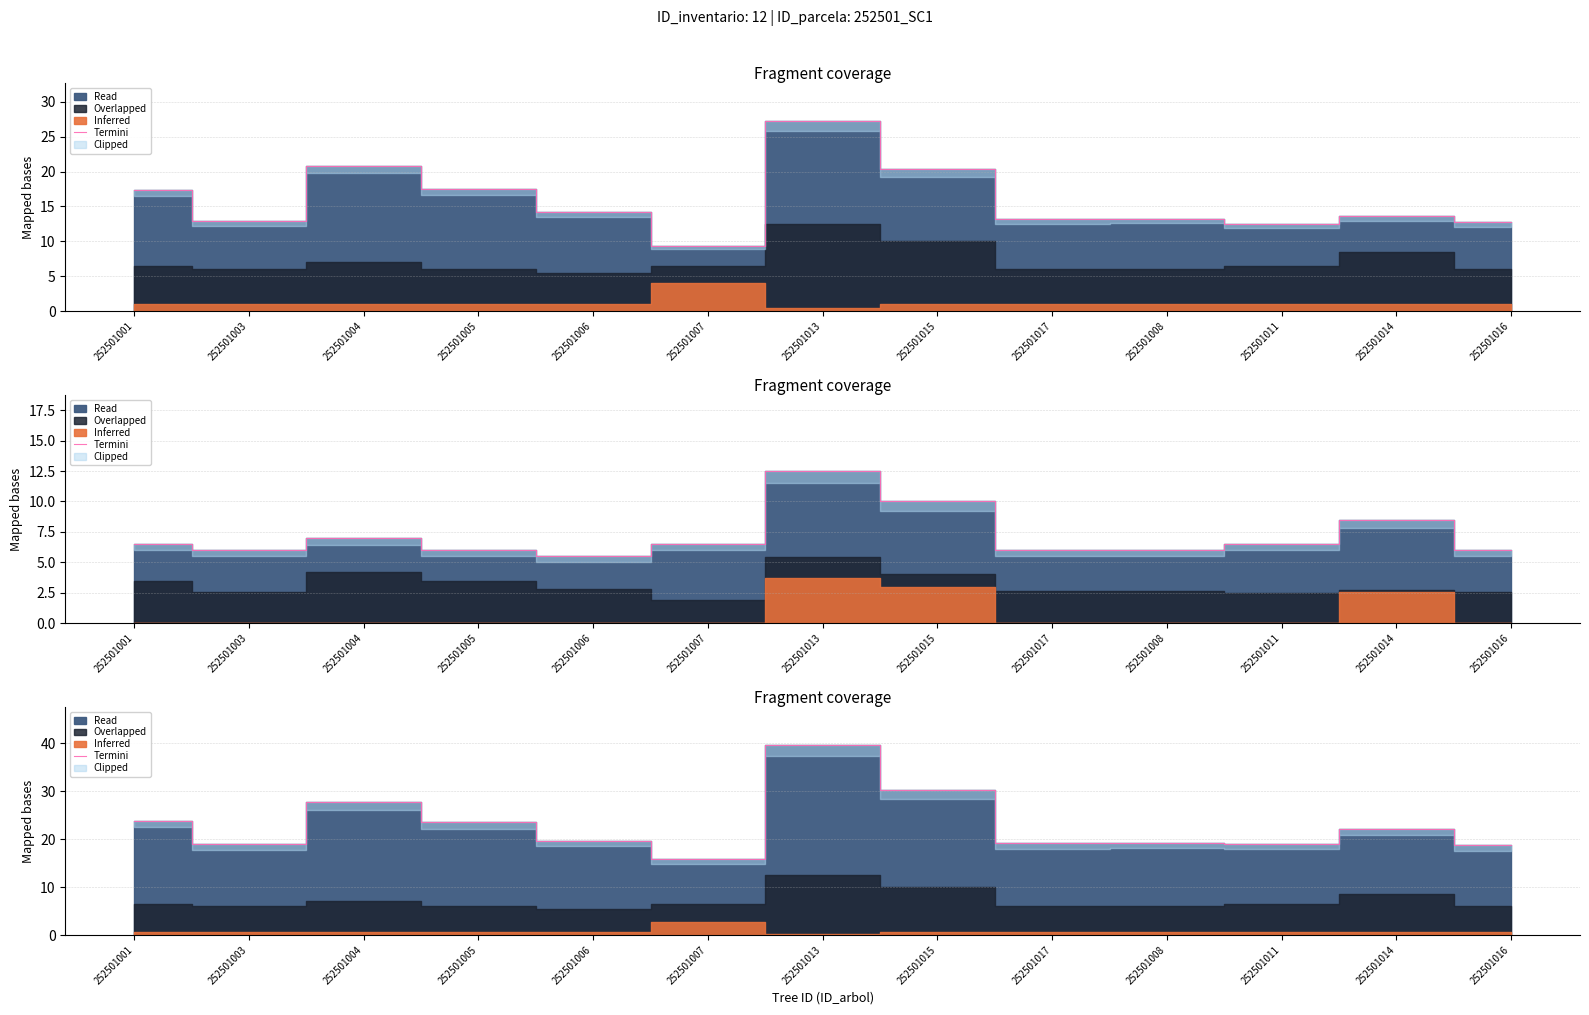

What is the average value?

22.9